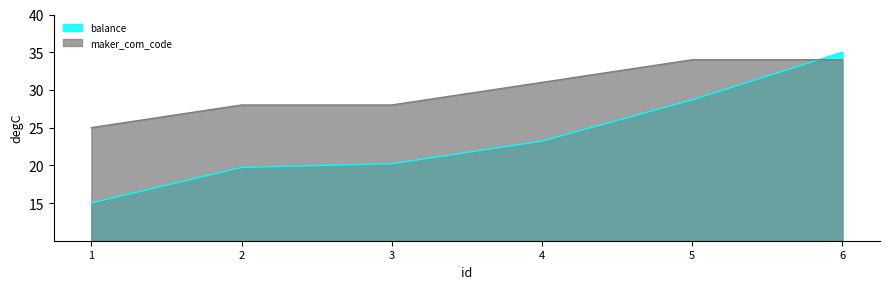

How many categories are shown in the chart?

6